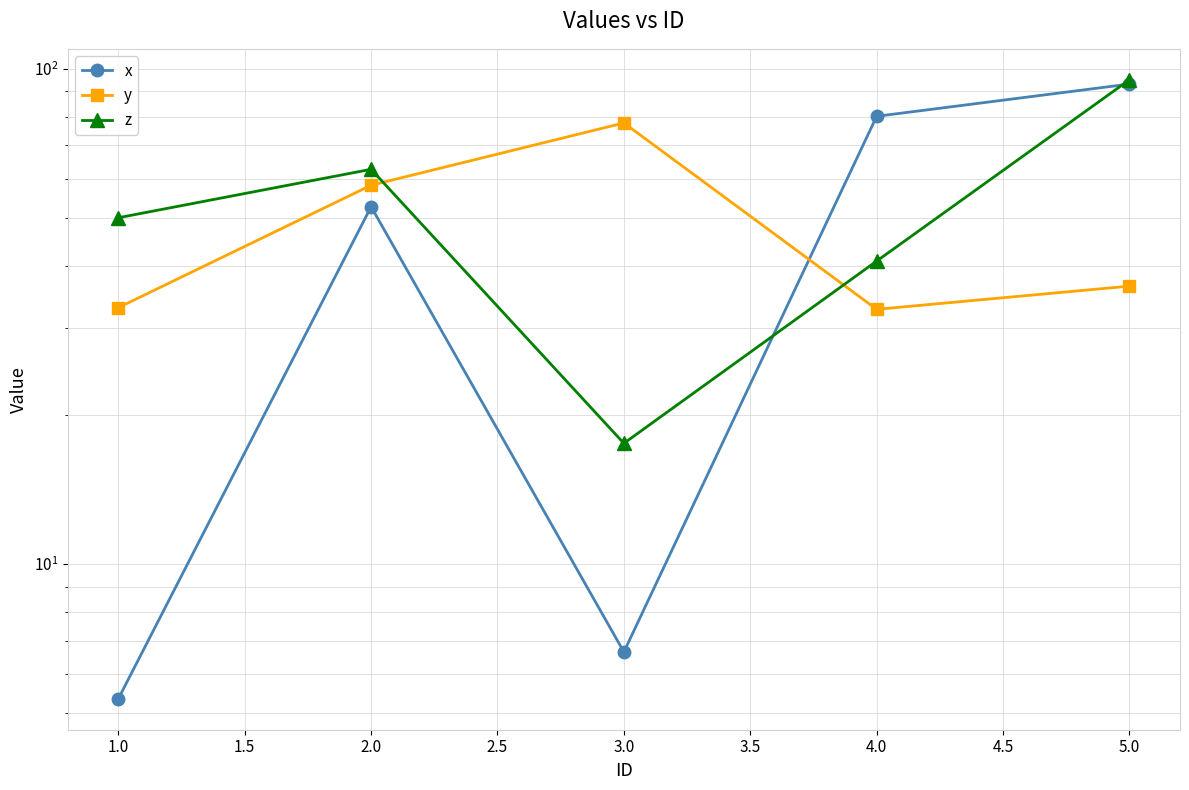

How many lines are shown in the chart?

3